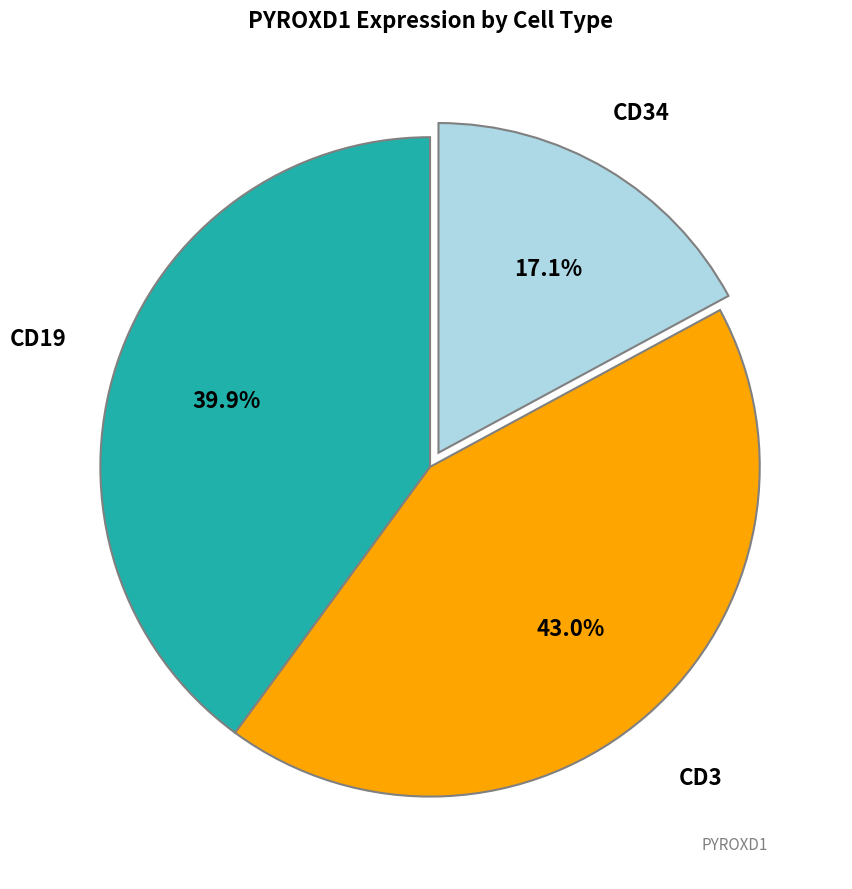

How many slices are in this pie chart?

3